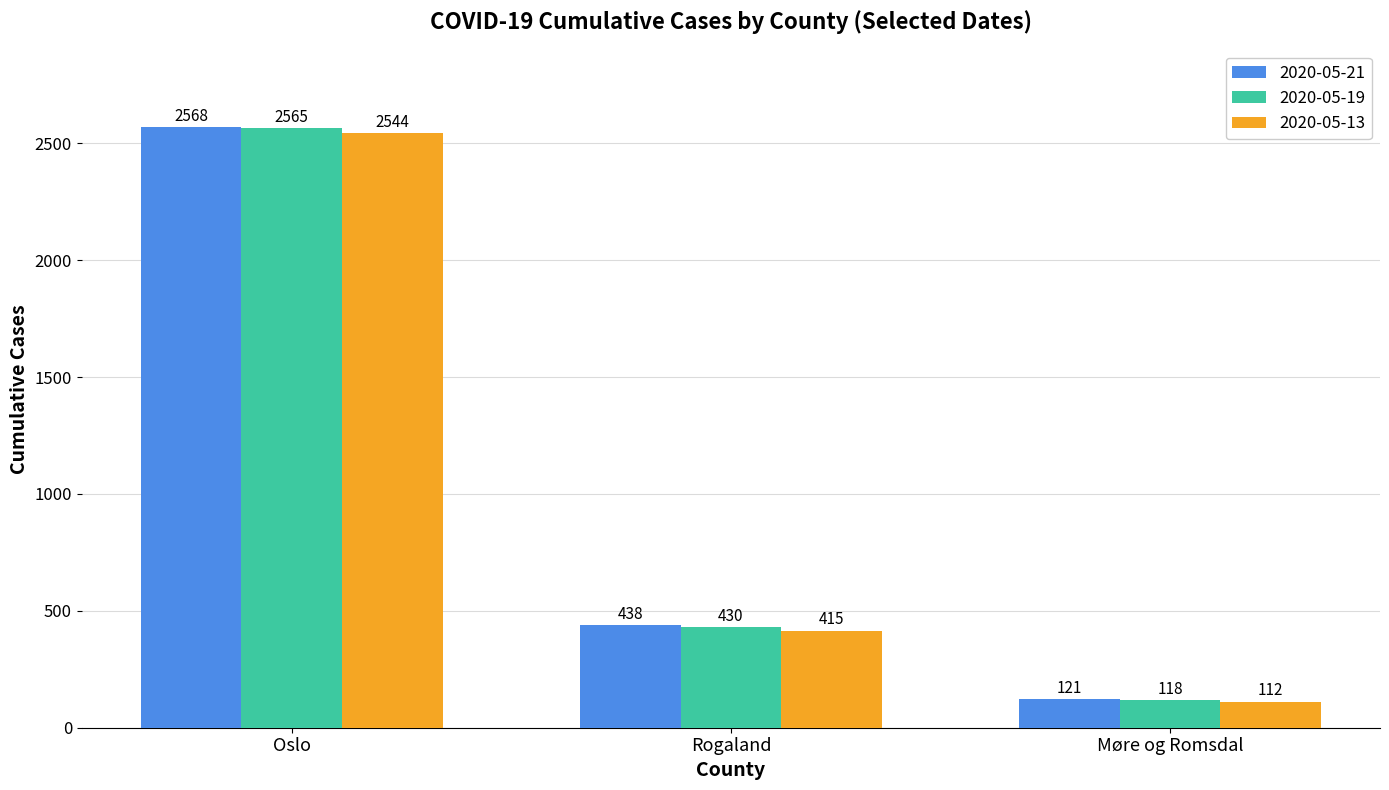

List the labels in order of 2020-05-21 value, largest first.

Oslo, Rogaland, Møre og Romsdal